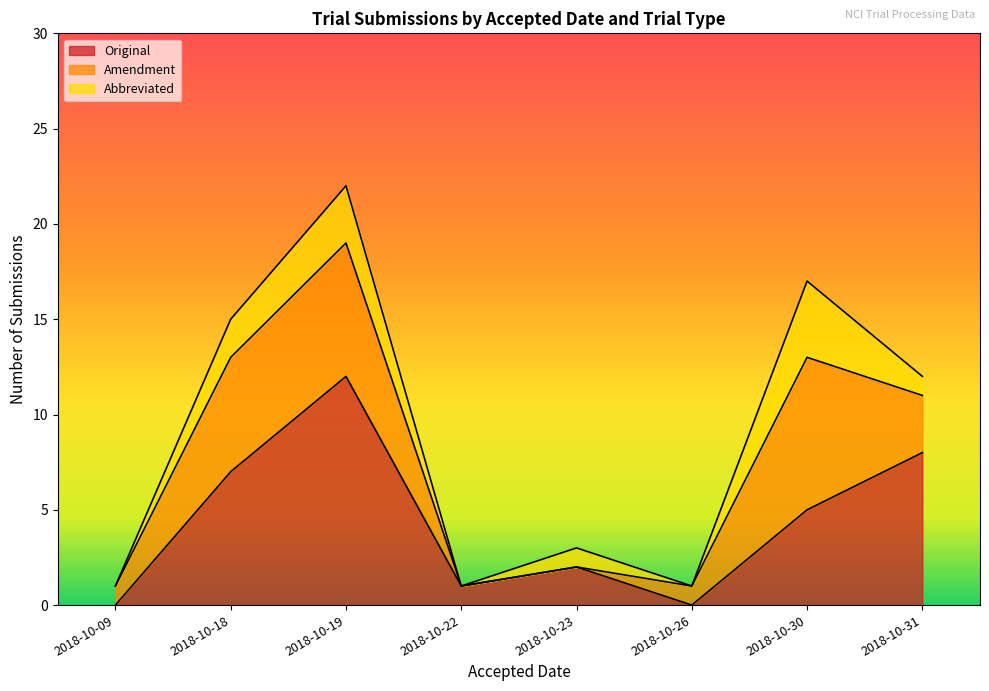

True or false: Amendment and Abbreviated cross at least once.

True